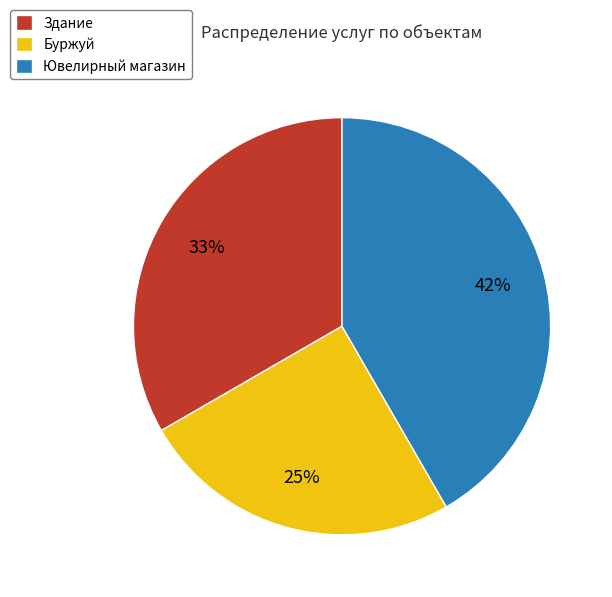

Do Здание and Буржуй together represent more than half of the pie?

Yes